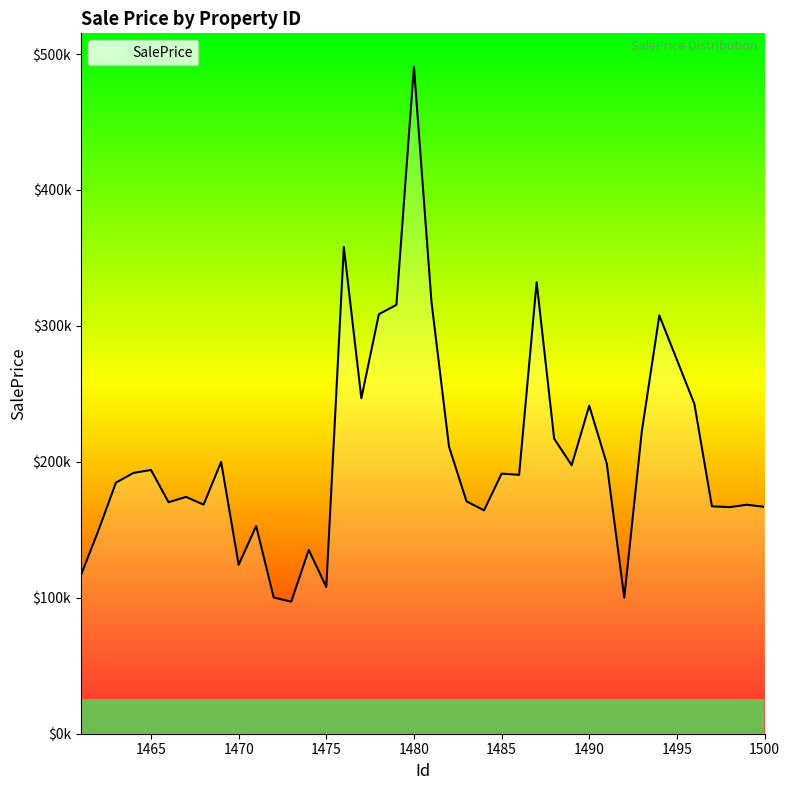

Does the chart display data point markers on the line(s)?

No